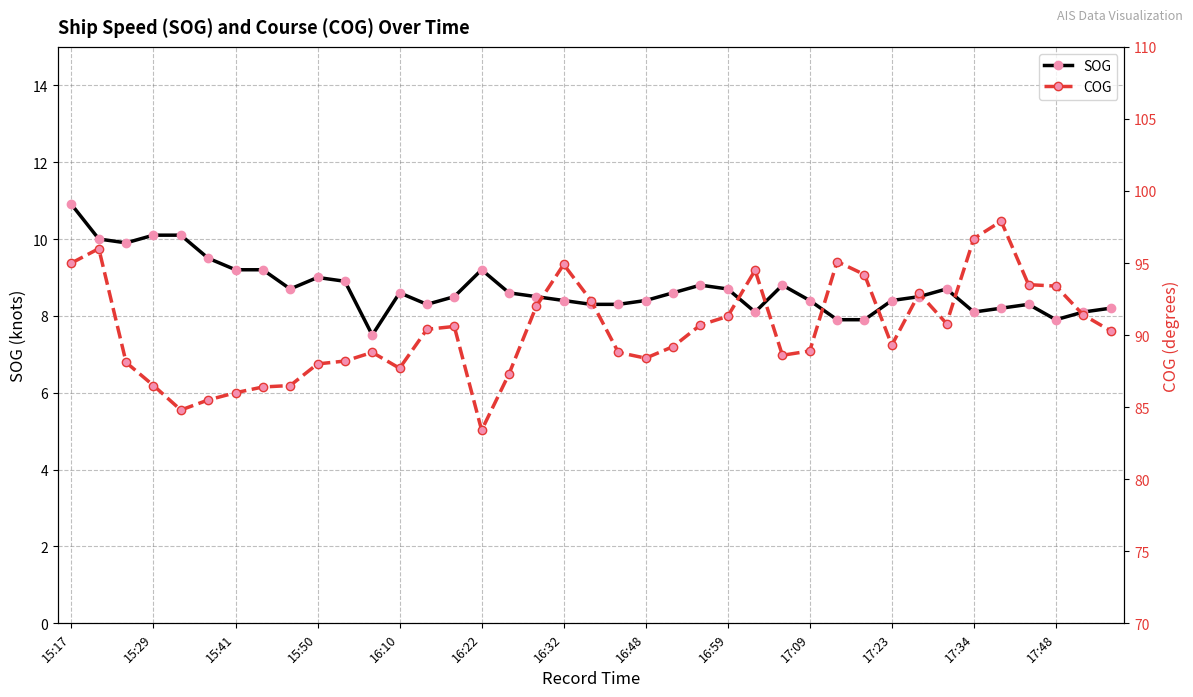

What is the highest value of the SOG series?

10.9